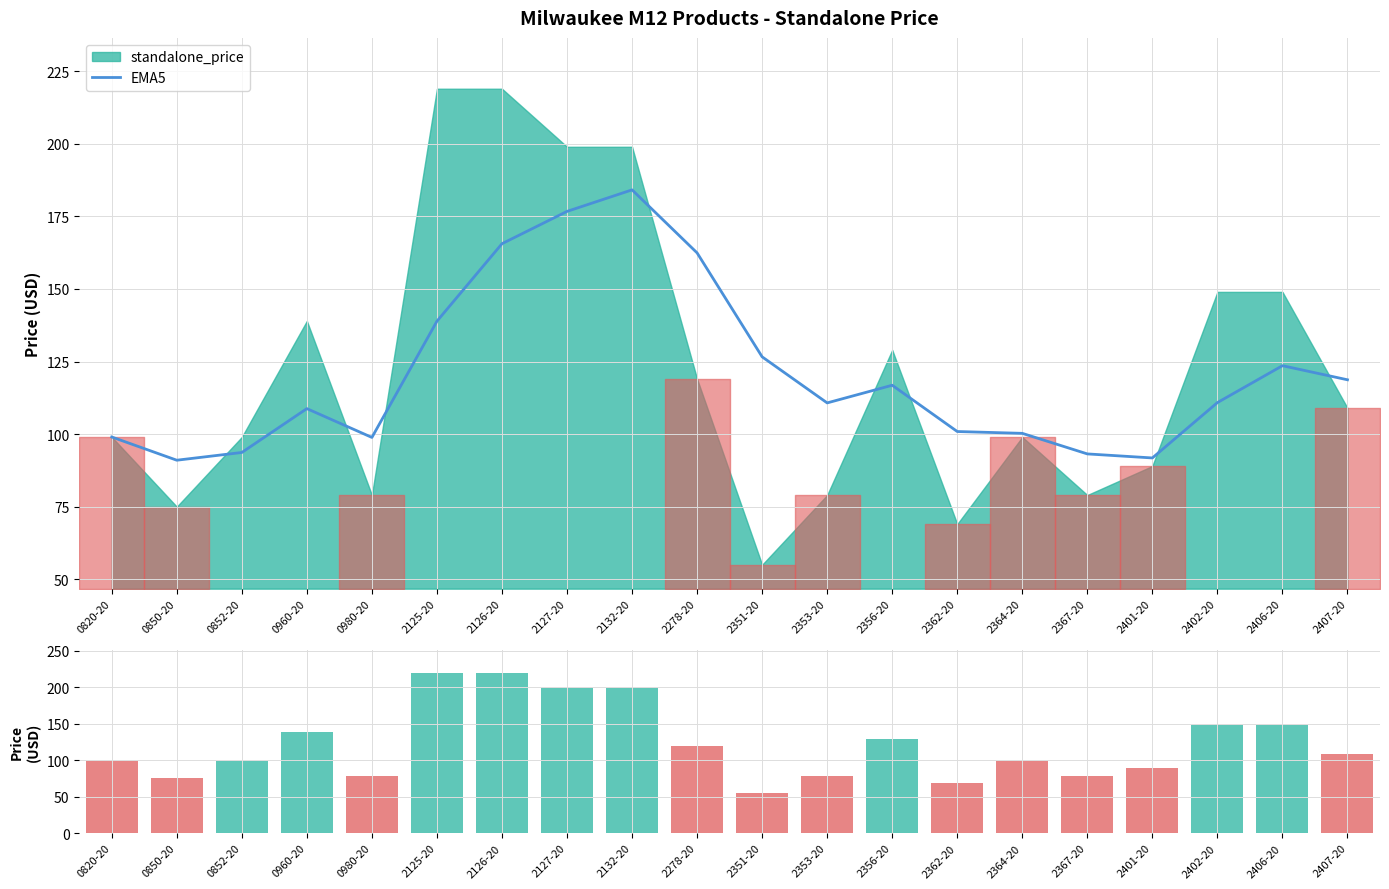

What is the average value of the EMA5 series?

120.6